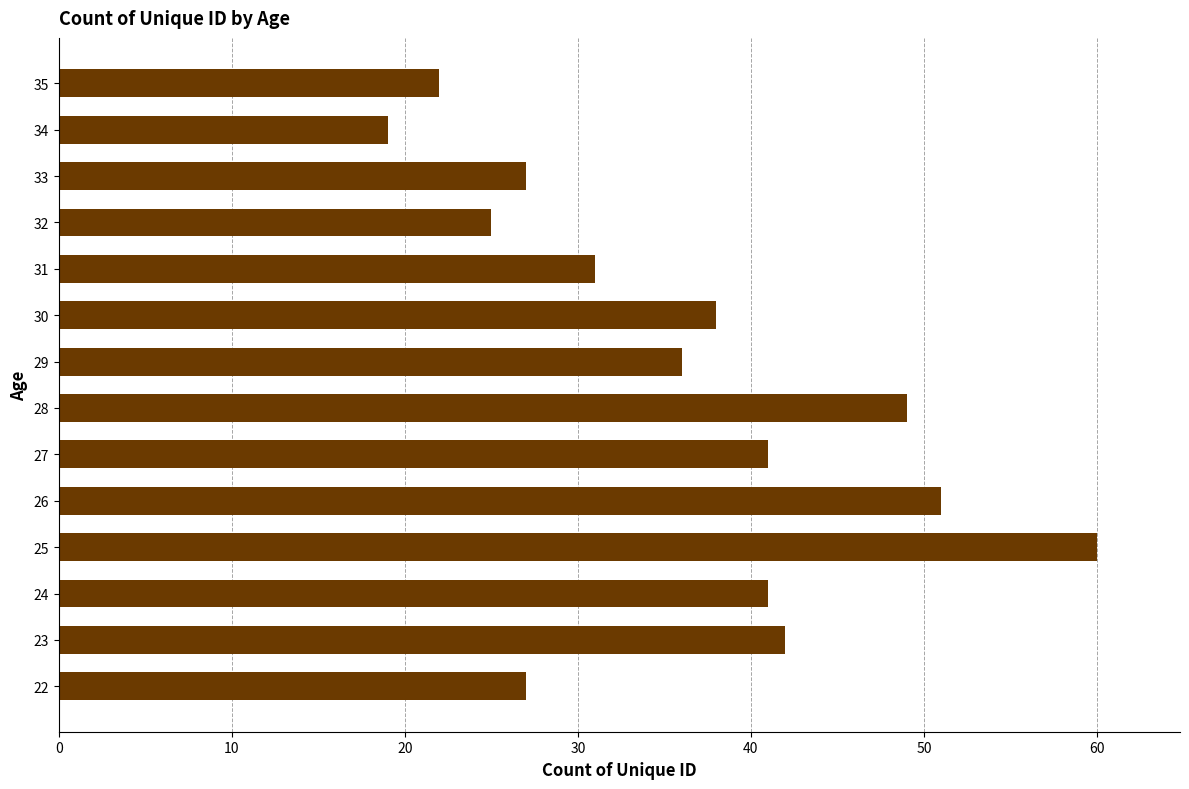

Reading bottom to top, transcribe all the data shown in this chart.

22=27	23=42	24=41	25=60	26=51	27=41	28=49	29=36	30=38	31=31	32=25	33=27	34=19	35=22